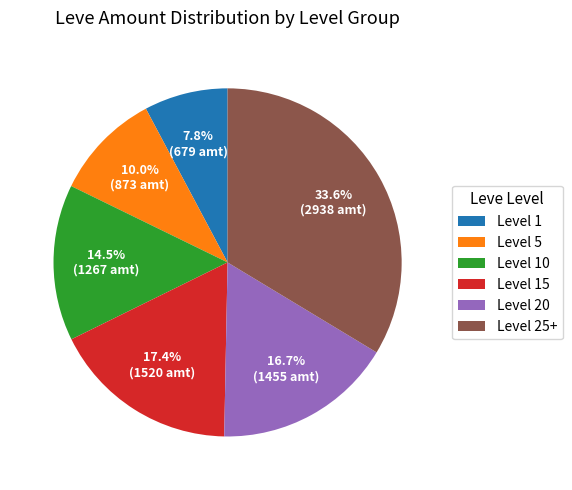

How much of the chart is everything except Level 25+?

66.4%